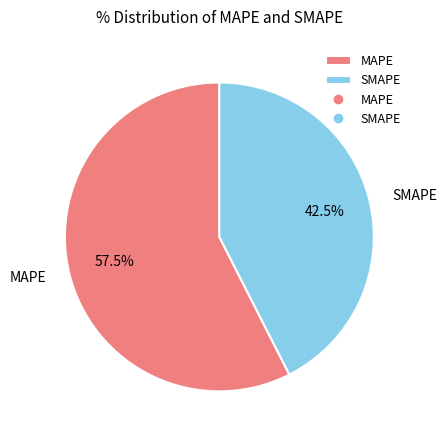

What is the largest slice in the pie chart?

MAPE